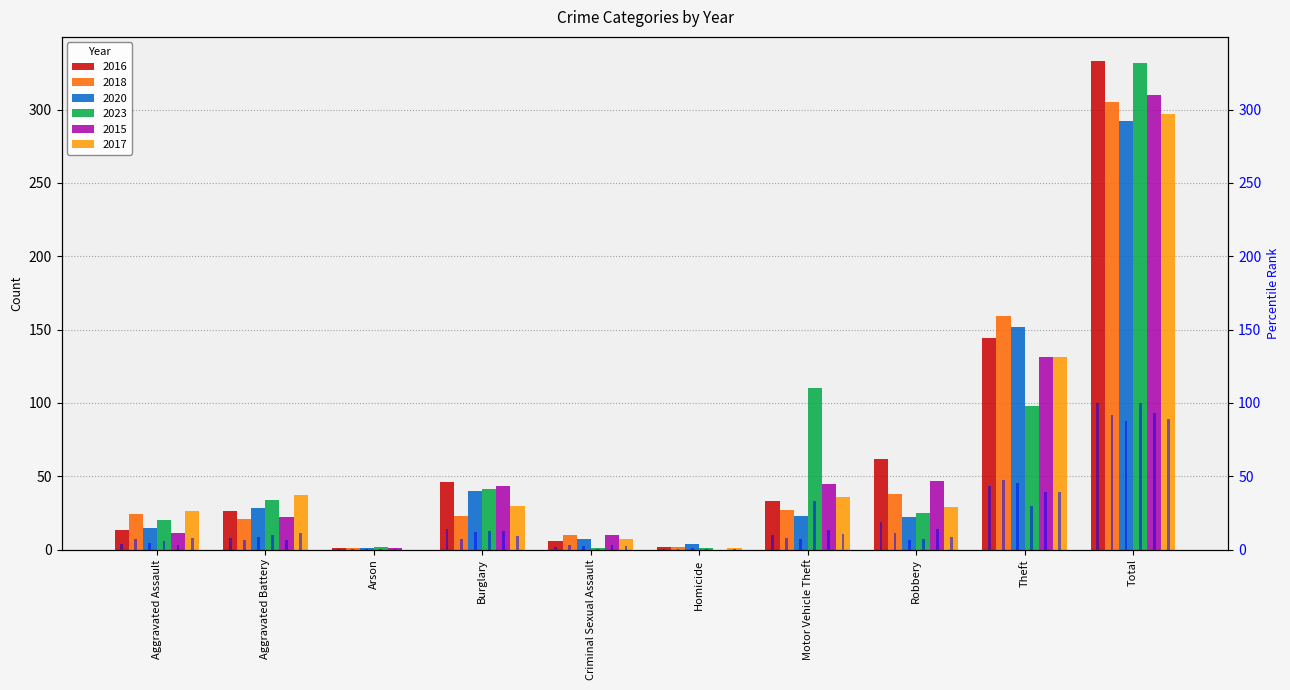

Is the value of 2018 at Motor Vehicle Theft greater than the value of 2020 at Homicide?

Yes